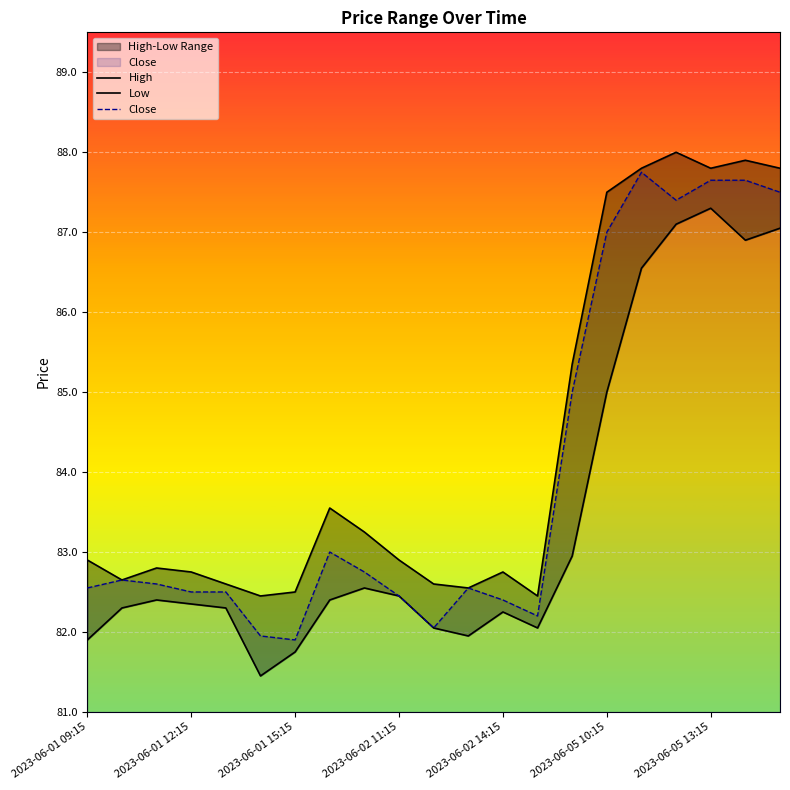

The value of Close at 2023-06-02 14:15 is 82.4. True or false?

True